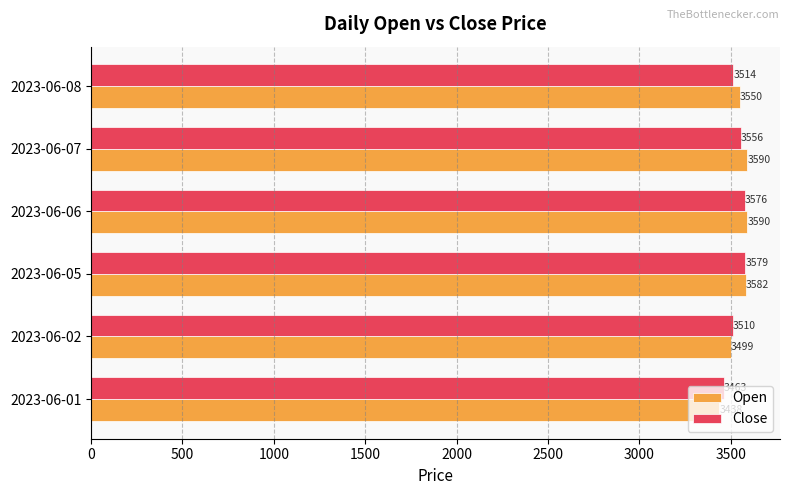

Rank the series by their average value, from highest to lowest.

Open, Close